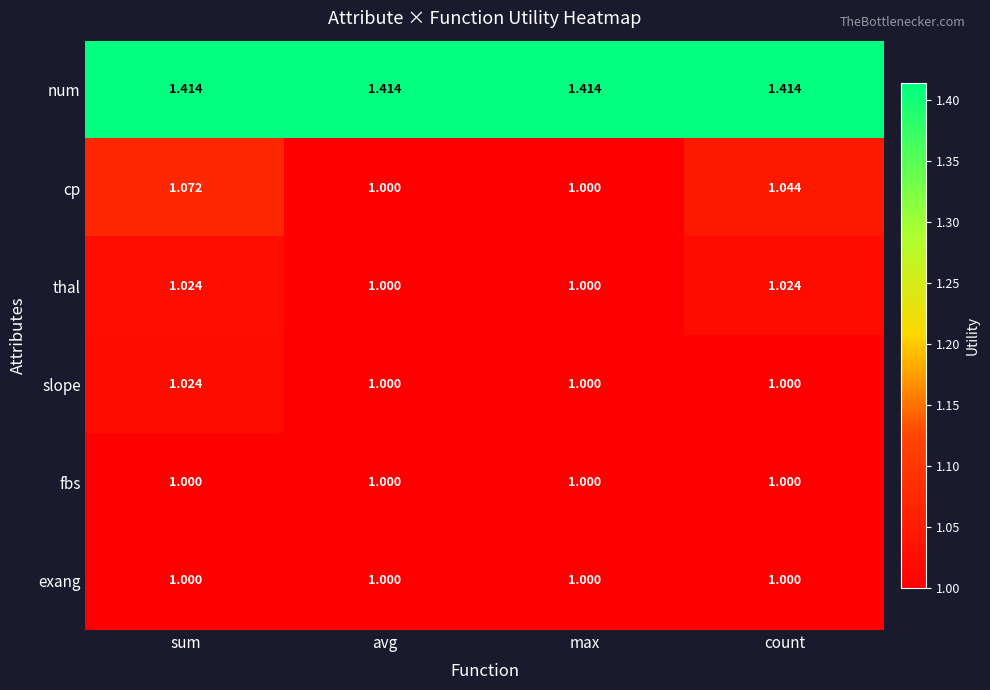

Which series has the largest total across all categories?

num